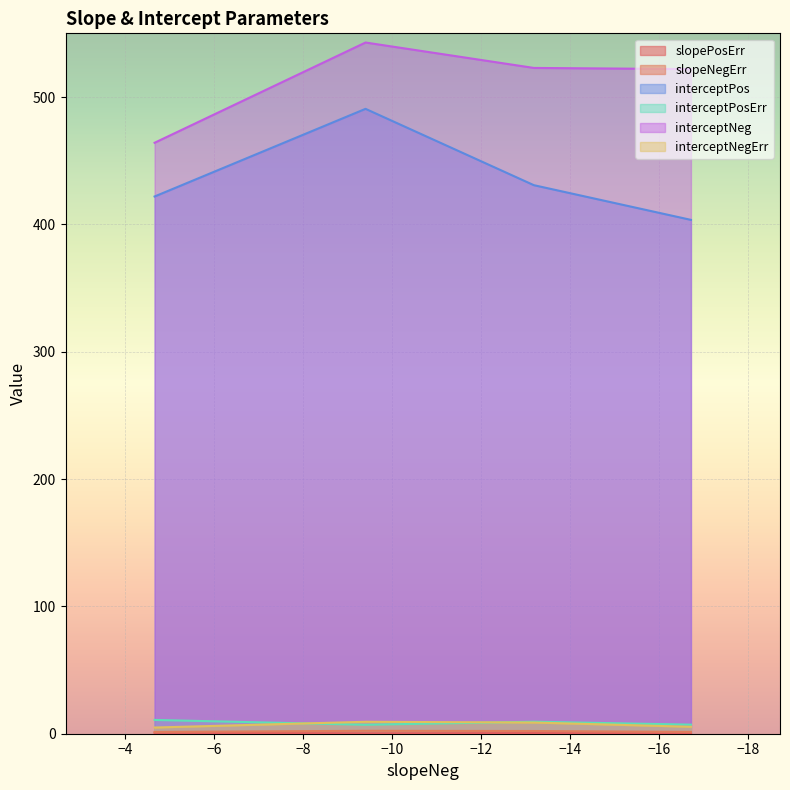

Which series has the widest spread of values?

interceptPos